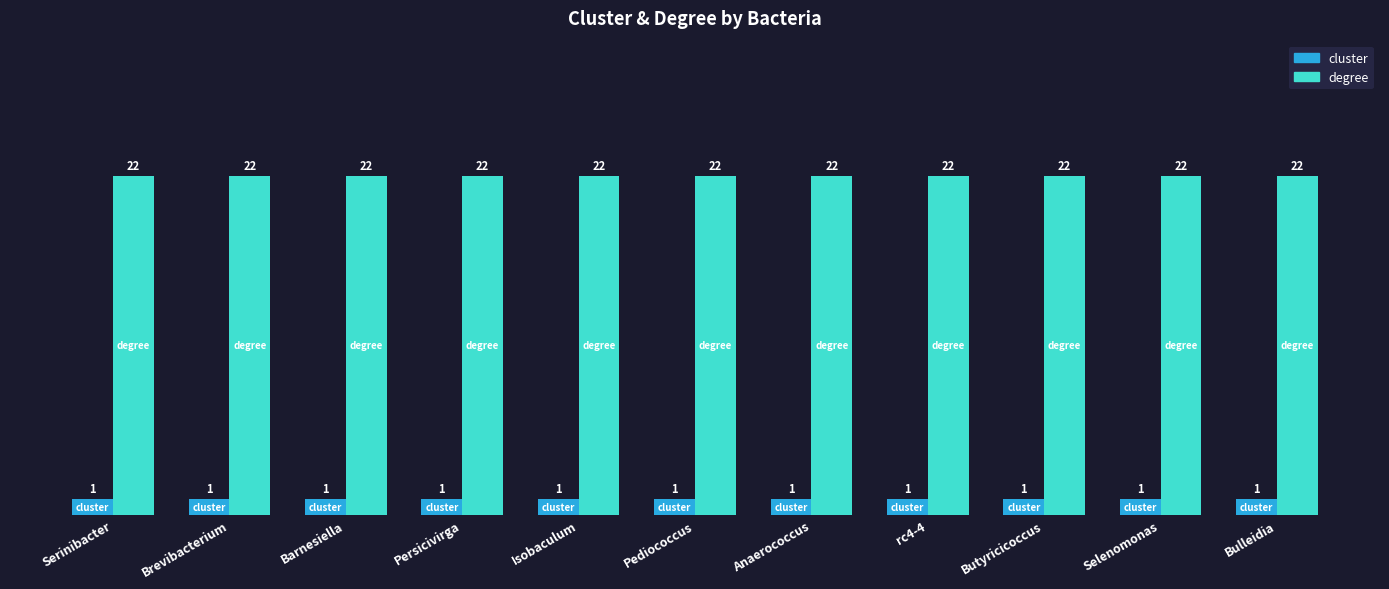

True or false: degree has a value of 14 at Barnesiella.

False